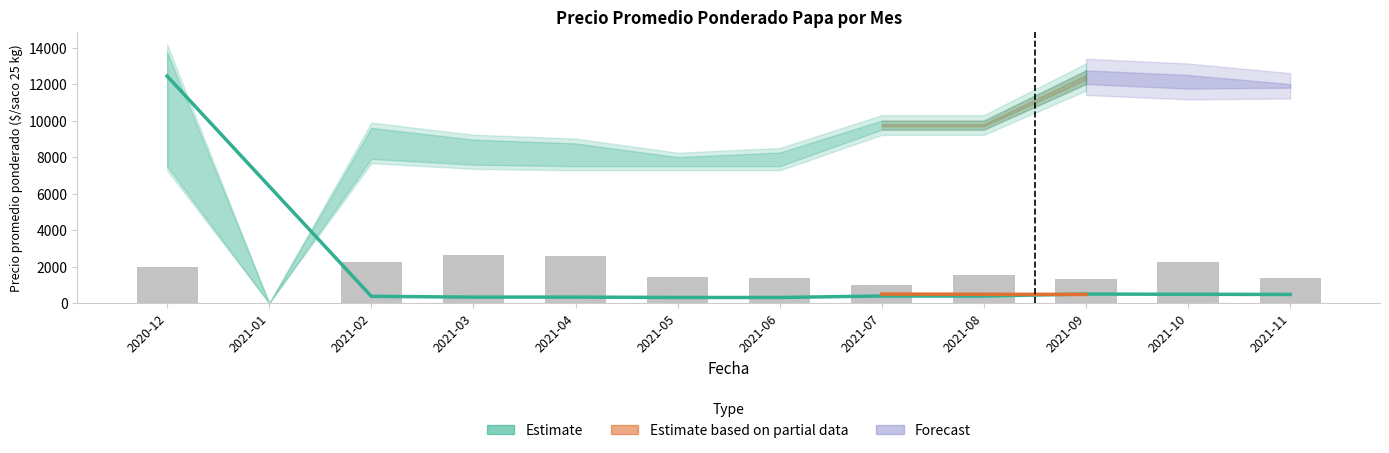

Where does the data first go above 1555?

2020-12